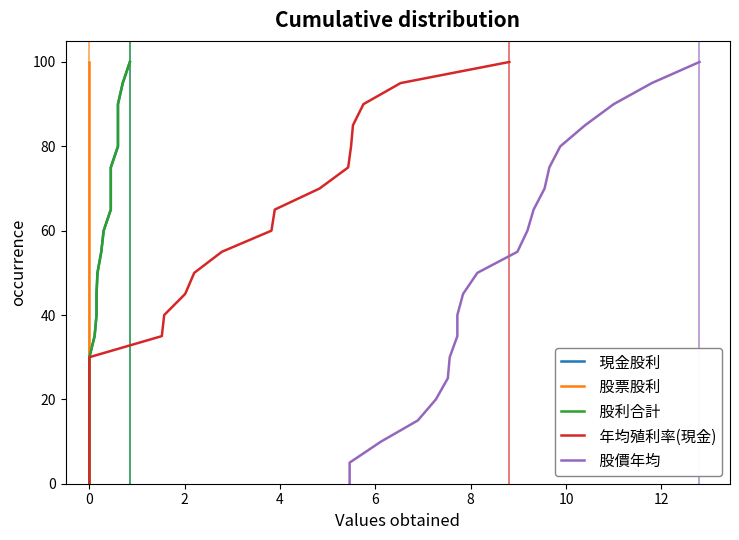

True or false:  年均殖利率(現金) and  股價年均 cross at least once.

False